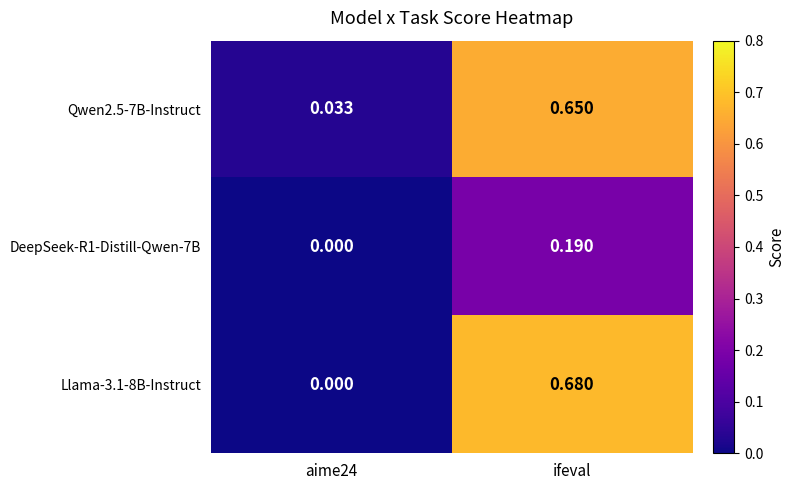

Between aime24 and ifeval, which series saw the biggest shift?

Llama-3.1-8B-Instruct